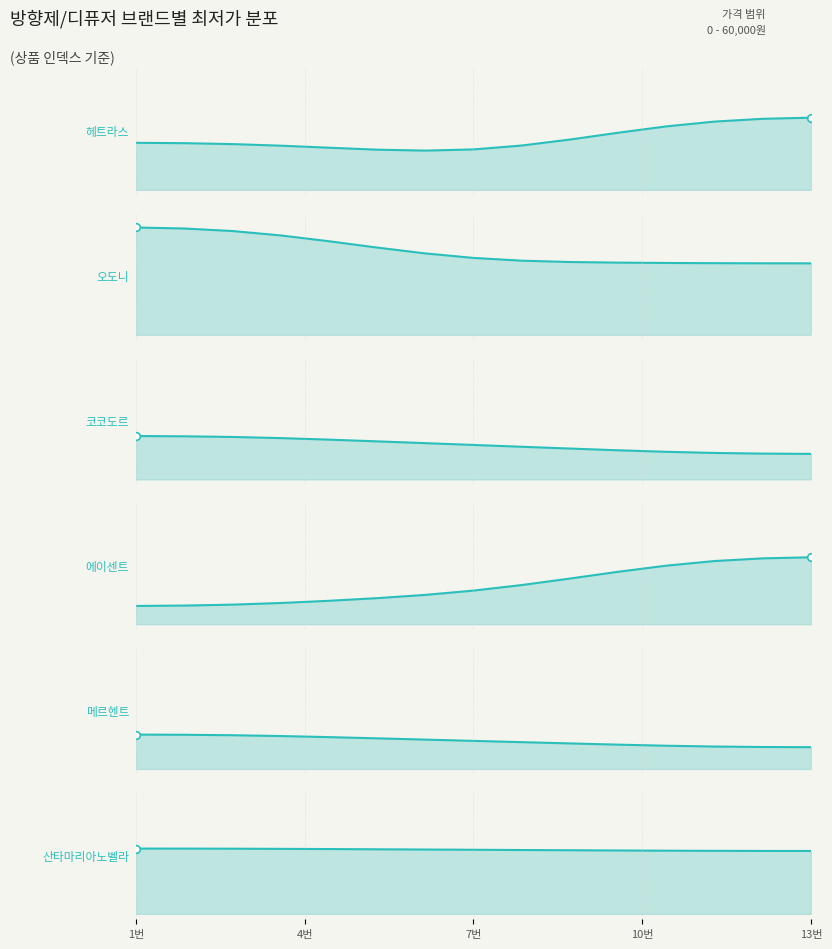

Which series contains the lowest Y value?

에이센트